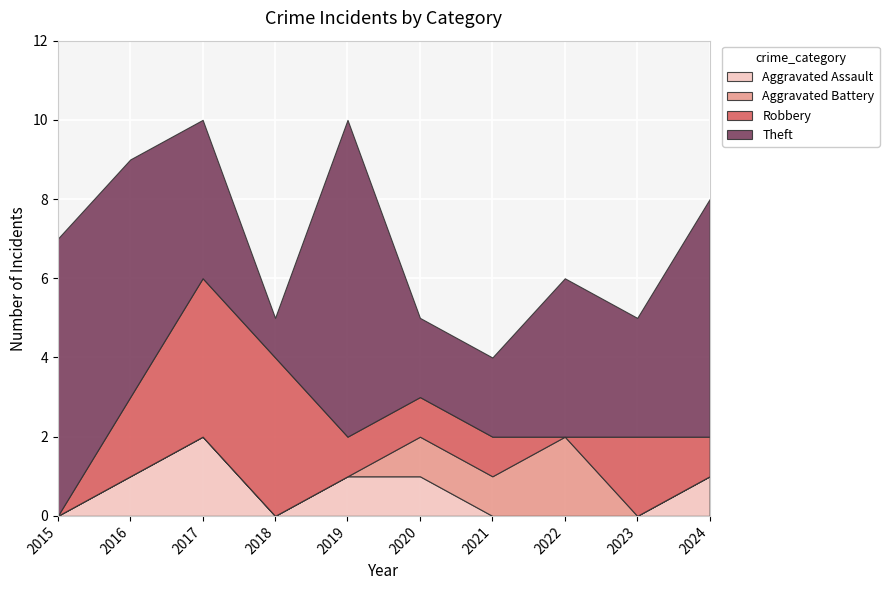

Is it true that Aggravated Battery equals 0 at 2017?

True